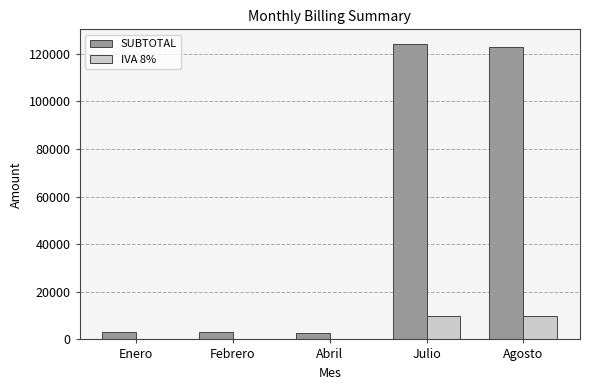

Which series has the largest total across all categories?

SUBTOTAL